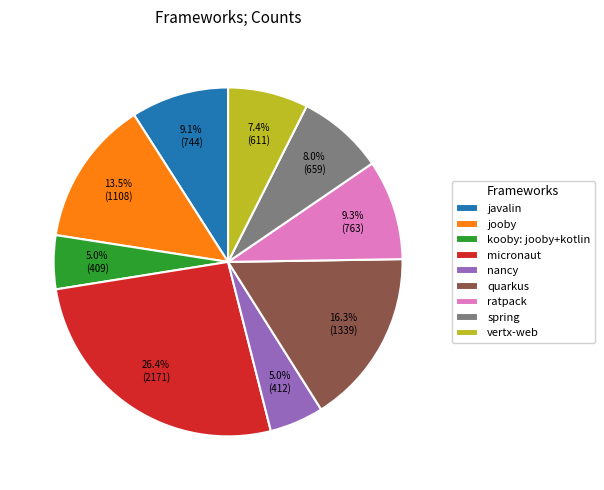

To the nearest percent, what is the combined percentage of micronaut and ratpack?

36%